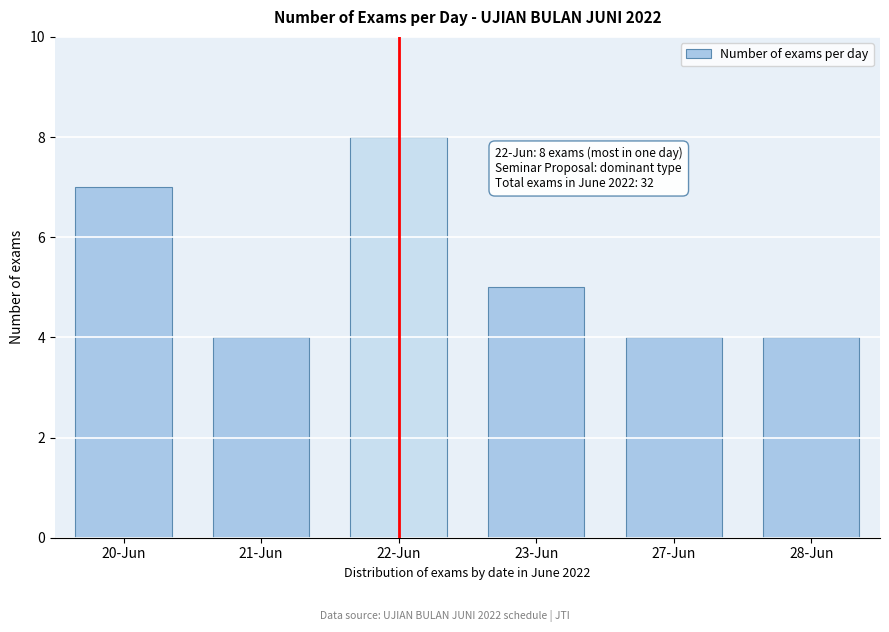

Reading left to right, what are all the values shown in this chart?

20-Jun=7	21-Jun=4	22-Jun=8	23-Jun=5	27-Jun=4	28-Jun=4